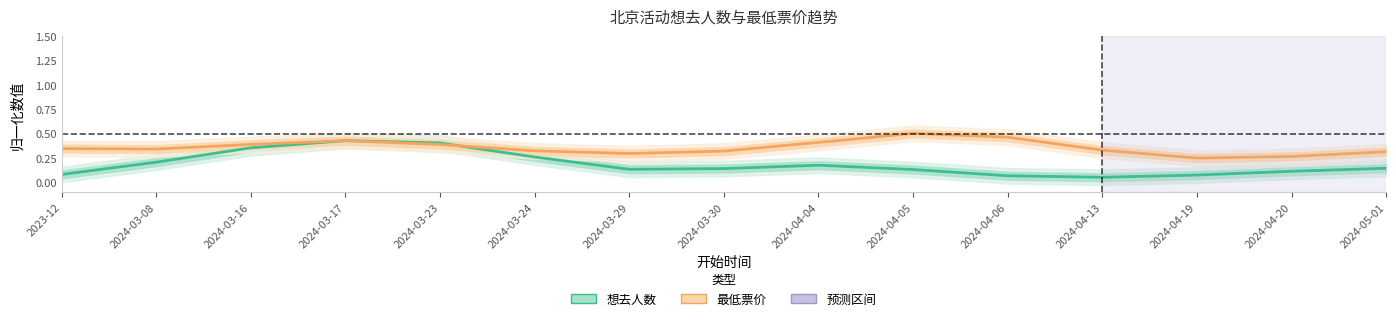

List the labels in order of 最低票价 value, smallest first.

2024-04-19, 2024-04-20, 2024-03-29, 2024-05-01, 2024-03-30, 2024-03-24, 2024-04-13, 2024-03-08, 2023-12, 2024-03-23, 2024-03-16, 2024-04-04, 2024-03-17, 2024-04-06, 2024-04-05